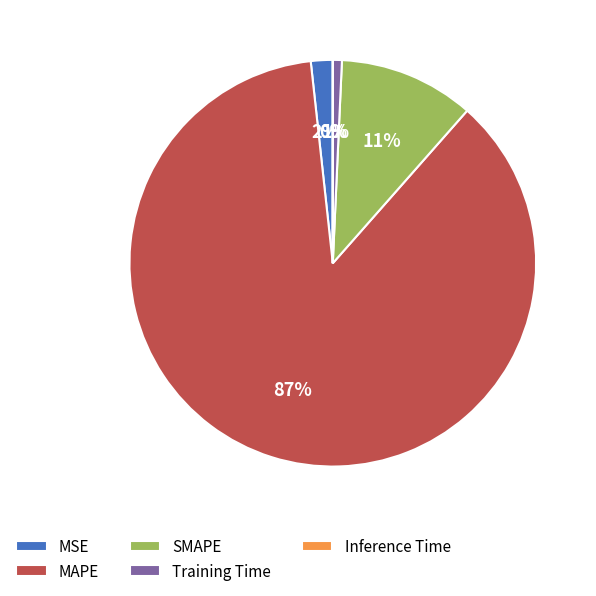

Combined, do Training Time and MSE account for over 50%?

No